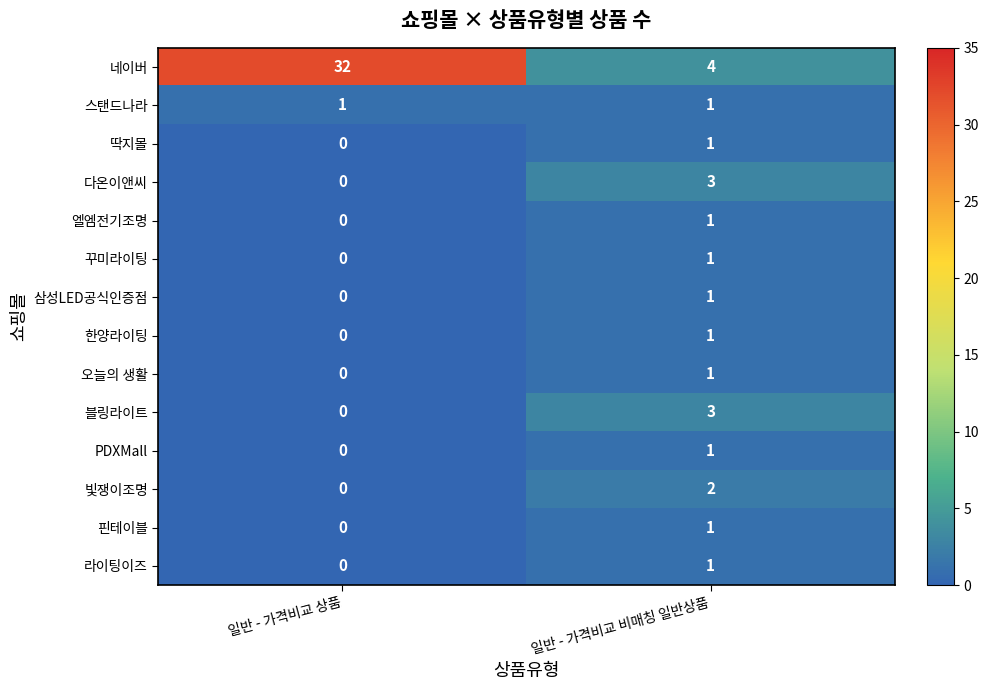

Reading left to right, extract all data points from this chart.

네이버: 일반 - 가격비교 상품=32	일반 - 가격비교 비매칭 일반상품=4
스탠드나라: 일반 - 가격비교 상품=1	일반 - 가격비교 비매칭 일반상품=1
딱지몰: 일반 - 가격비교 상품=0	일반 - 가격비교 비매칭 일반상품=1
다온이앤씨: 일반 - 가격비교 상품=0	일반 - 가격비교 비매칭 일반상품=3
엘엠전기조명: 일반 - 가격비교 상품=0	일반 - 가격비교 비매칭 일반상품=1
꾸미라이팅: 일반 - 가격비교 상품=0	일반 - 가격비교 비매칭 일반상품=1
삼성LED공식인증점: 일반 - 가격비교 상품=0	일반 - 가격비교 비매칭 일반상품=1
한양라이팅: 일반 - 가격비교 상품=0	일반 - 가격비교 비매칭 일반상품=1
오늘의 생활: 일반 - 가격비교 상품=0	일반 - 가격비교 비매칭 일반상품=1
블링라이트: 일반 - 가격비교 상품=0	일반 - 가격비교 비매칭 일반상품=3
PDXMall: 일반 - 가격비교 상품=0	일반 - 가격비교 비매칭 일반상품=1
빛쟁이조명: 일반 - 가격비교 상품=0	일반 - 가격비교 비매칭 일반상품=2
핀테이블: 일반 - 가격비교 상품=0	일반 - 가격비교 비매칭 일반상품=1
라이팅이즈: 일반 - 가격비교 상품=0	일반 - 가격비교 비매칭 일반상품=1